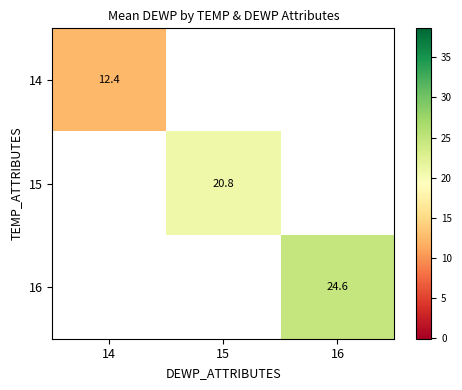

What value does the 14 series have at 14?

12.4